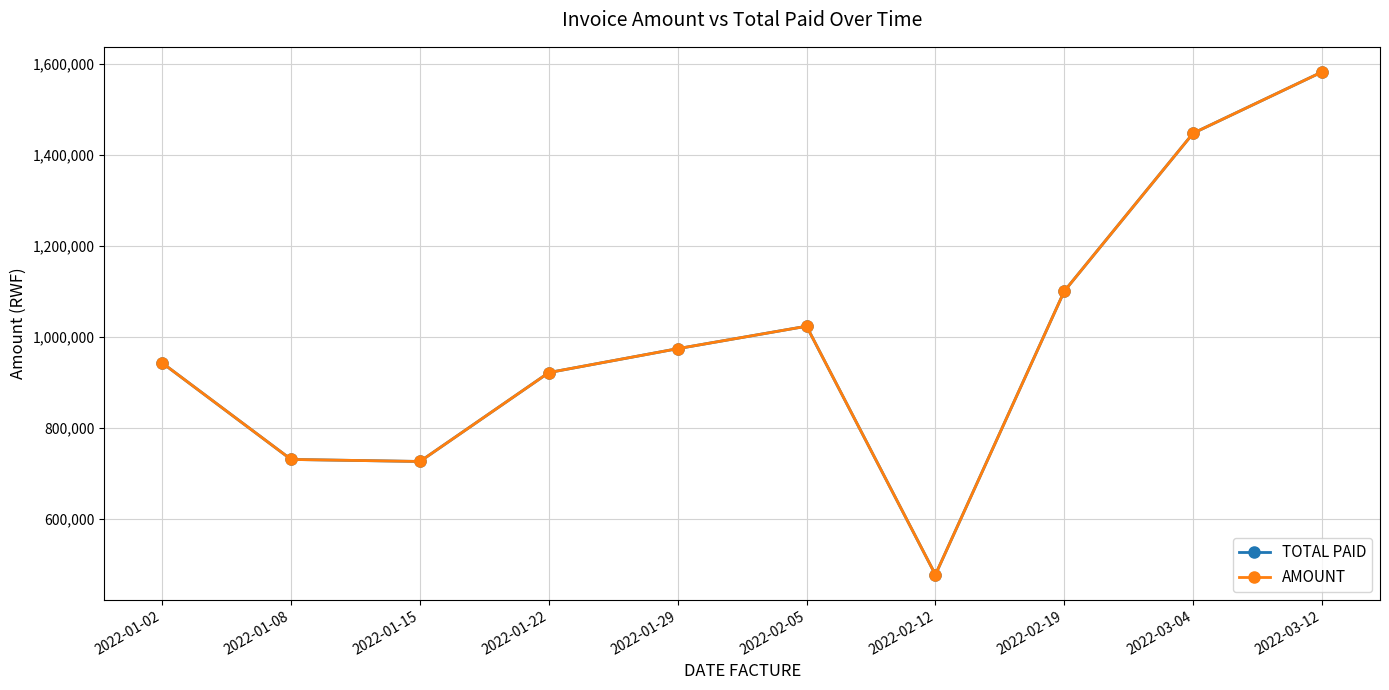

What position from the right is 2022-01-08?

9